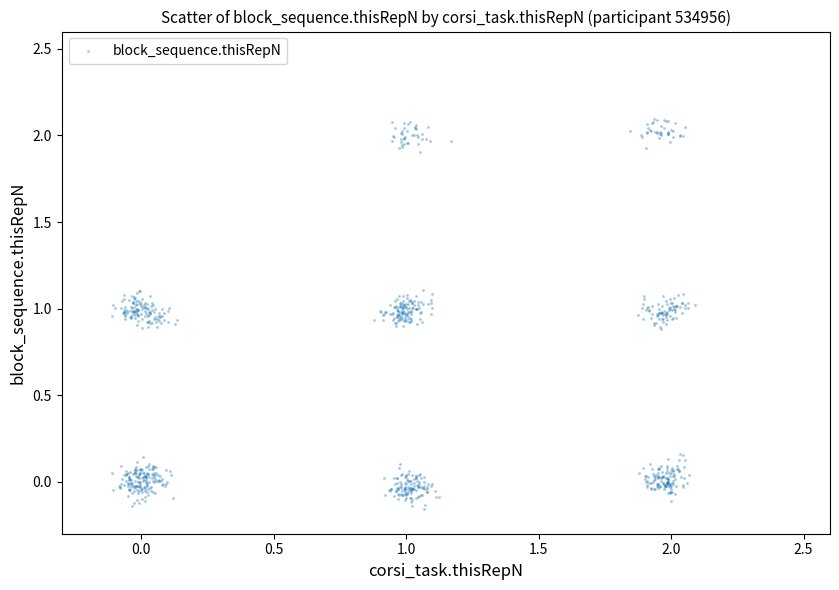

What is the range of Y values (max minus min)?

2.2